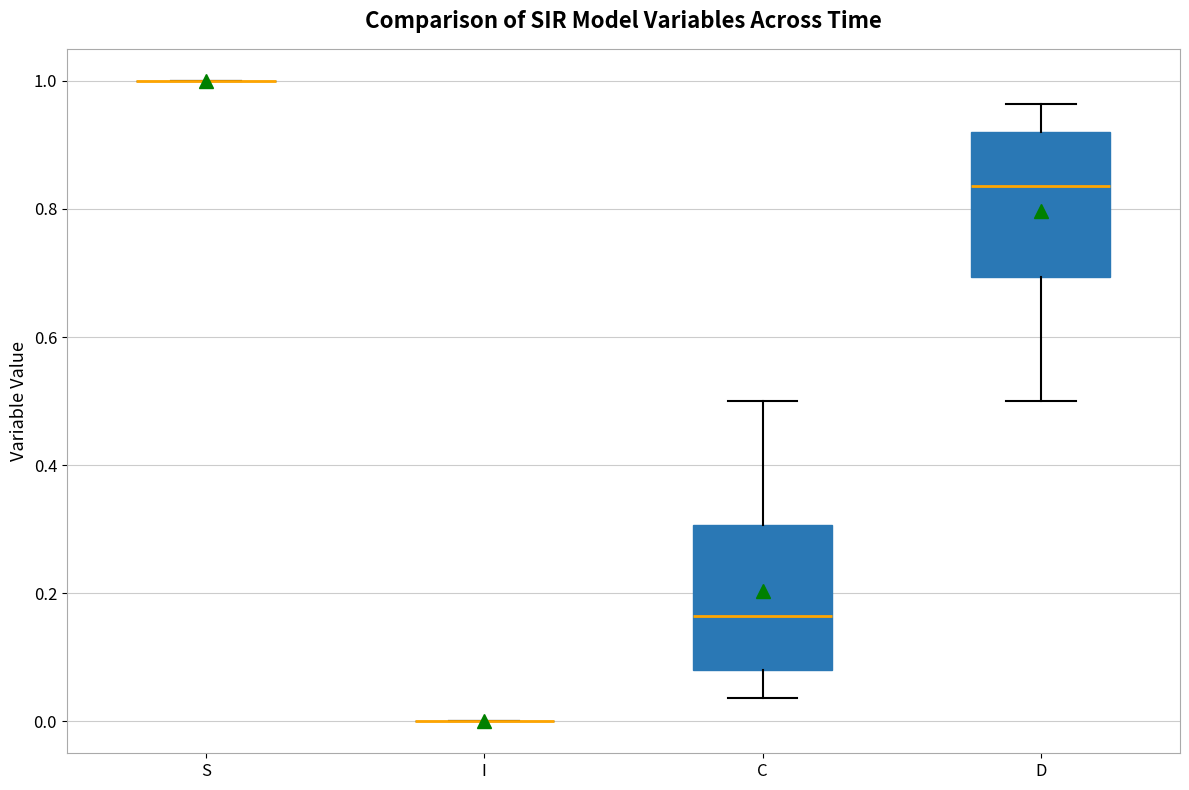

Where does the median line of the box for C sit on the y-axis? The values are not printed on the chart, so give them approximately, as read against the axis.

0.16